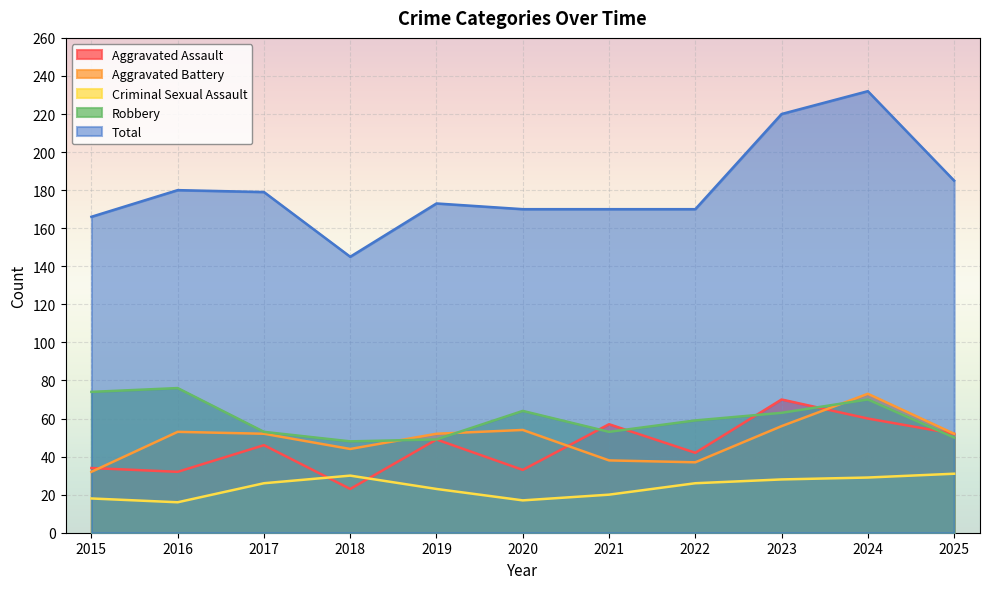

Does the chart display data point markers on the line(s)?

No